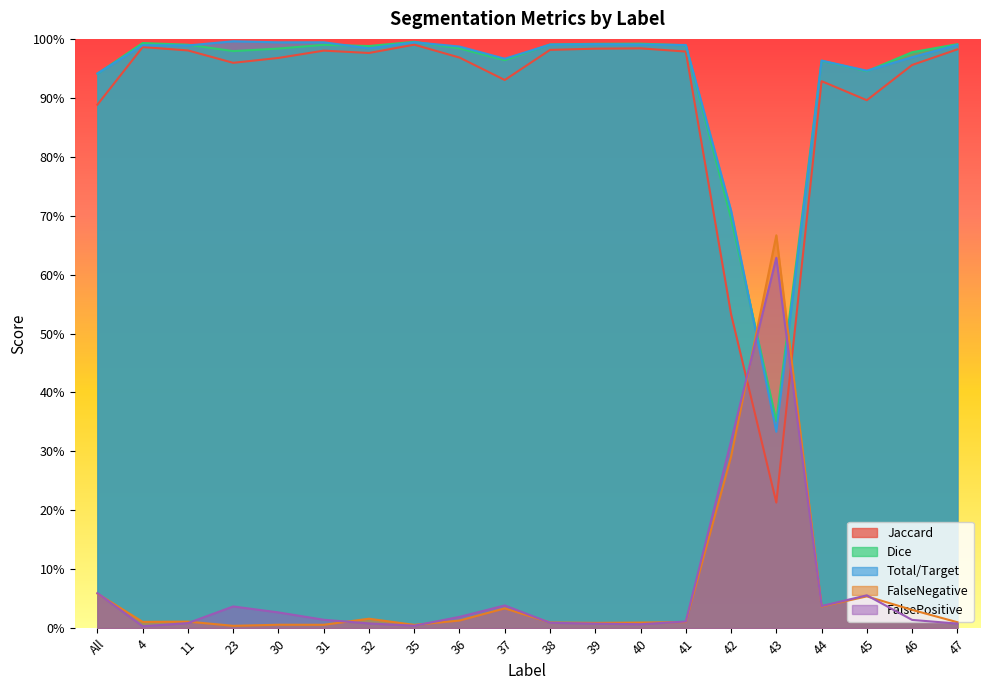

Reading left to right, extract all data points from this chart.

Jaccard: 0.9	1.0	1.0	1.0	1.0	1.0	1.0	1.0	1.0	0.9	1.0	1.0	1.0	1.0	0.5	0.2	0.9	0.9	1.0	1.0
Dice: 0.9	1.0	1.0	1.0	1.0	1.0	1.0	1.0	1.0	1.0	1.0	1.0	1.0	1.0	0.7	0.4	1.0	0.9	1.0	1.0
Total/Target: 0.9	1.0	1.0	1.0	1.0	1.0	1.0	1.0	1.0	1.0	1.0	1.0	1.0	1.0	0.7	0.3	1.0	0.9	1.0	1.0
FalseNegative: 0.1	0.0	0.0	0.0	0.0	0.0	0.0	0.0	0.0	0.0	0.0	0.0	0.0	0.0	0.3	0.7	0.0	0.1	0.0	0.0
FalsePositive: 0.1	0.0	0.0	0.0	0.0	0.0	0.0	0.0	0.0	0.0	0.0	0.0	0.0	0.0	0.3	0.6	0.0	0.1	0.0	0.0